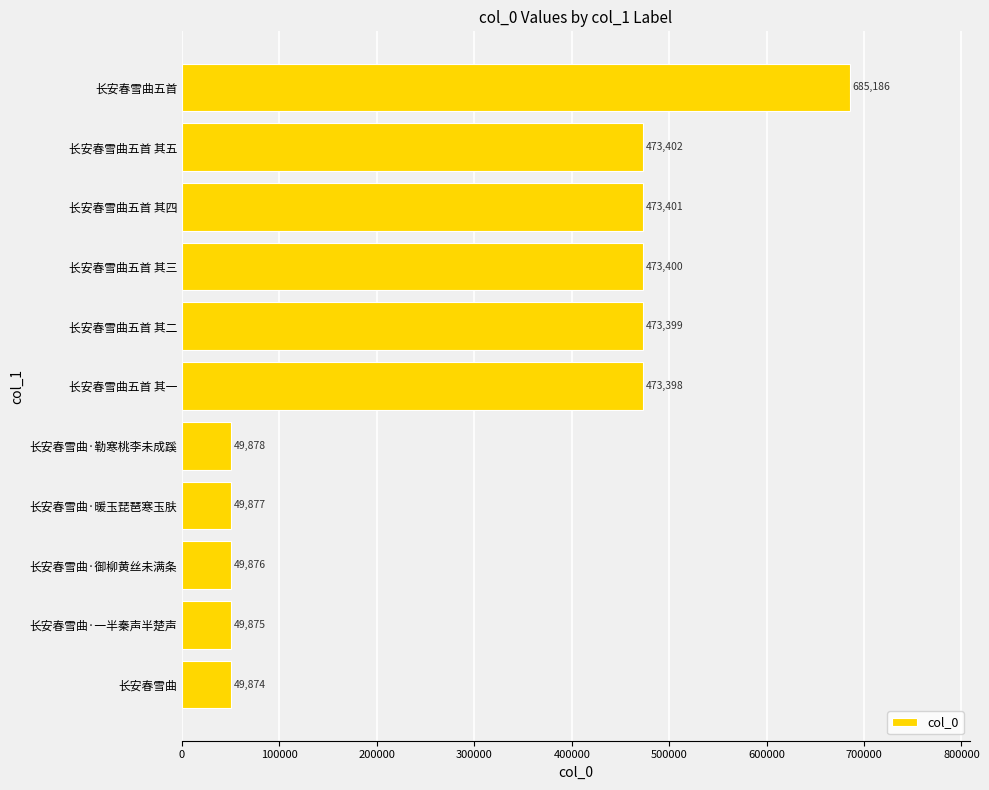

What is the difference between the maximum and second lowest values?

635311